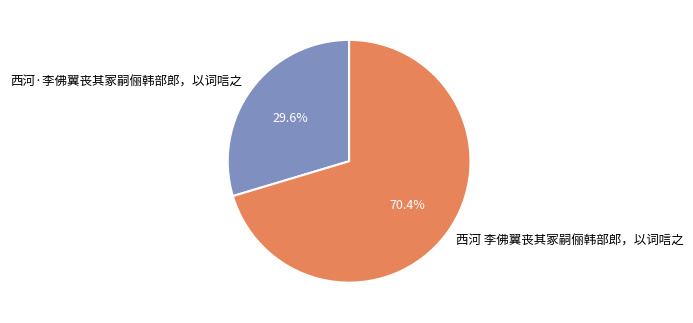

Is there any slice that represents more than half of the pie?

Yes